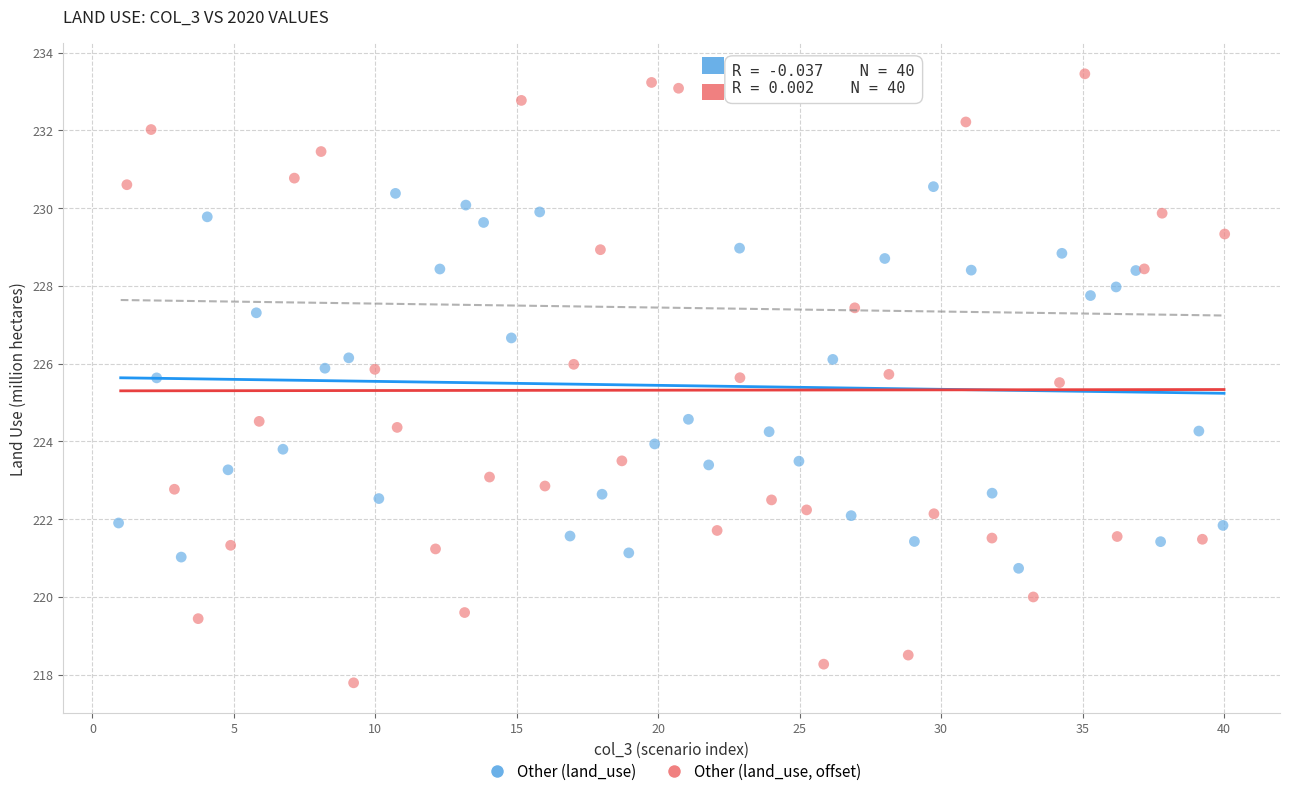

Which series contains the lowest Y value?

Other (land_use, offset)